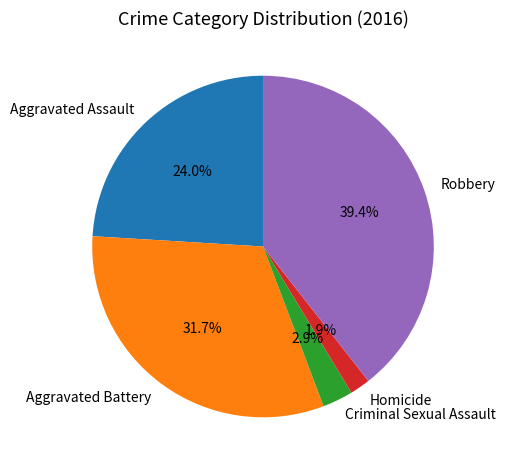

How much of the chart is everything except Aggravated Battery?

68.3%